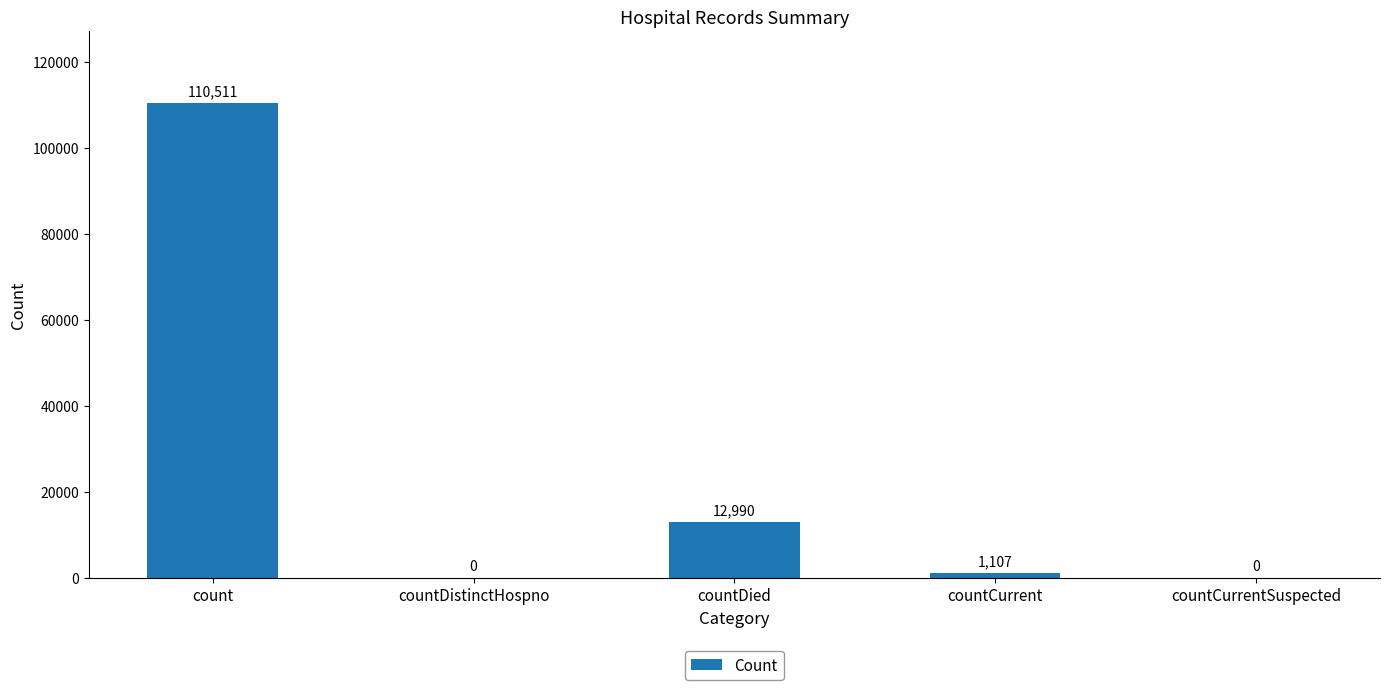

Which has a higher value, countDistinctHospno or count?

count